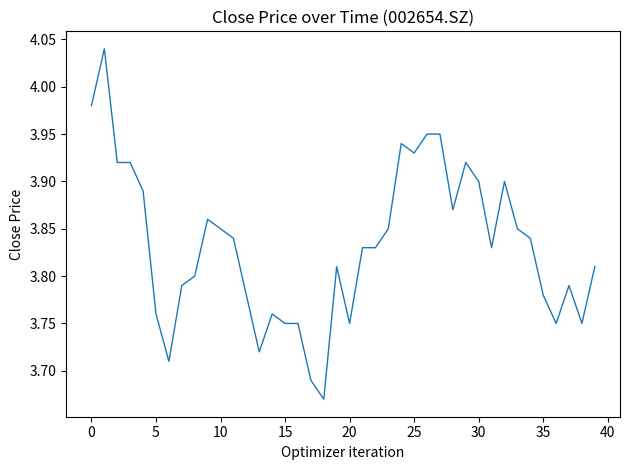

Reading right to left, what are all the values shown in this chart?

3.8	3.8	3.8	3.8	3.8	3.8	3.9	3.9	3.8	3.9	3.9	3.9	4.0	4.0	3.9	3.9	3.9	3.8	3.8	3.8	3.8	3.7	3.7	3.8	3.8	3.8	3.7	3.8	3.8	3.9	3.9	3.8	3.8	3.7	3.8	3.9	3.9	3.9	4.0	4.0